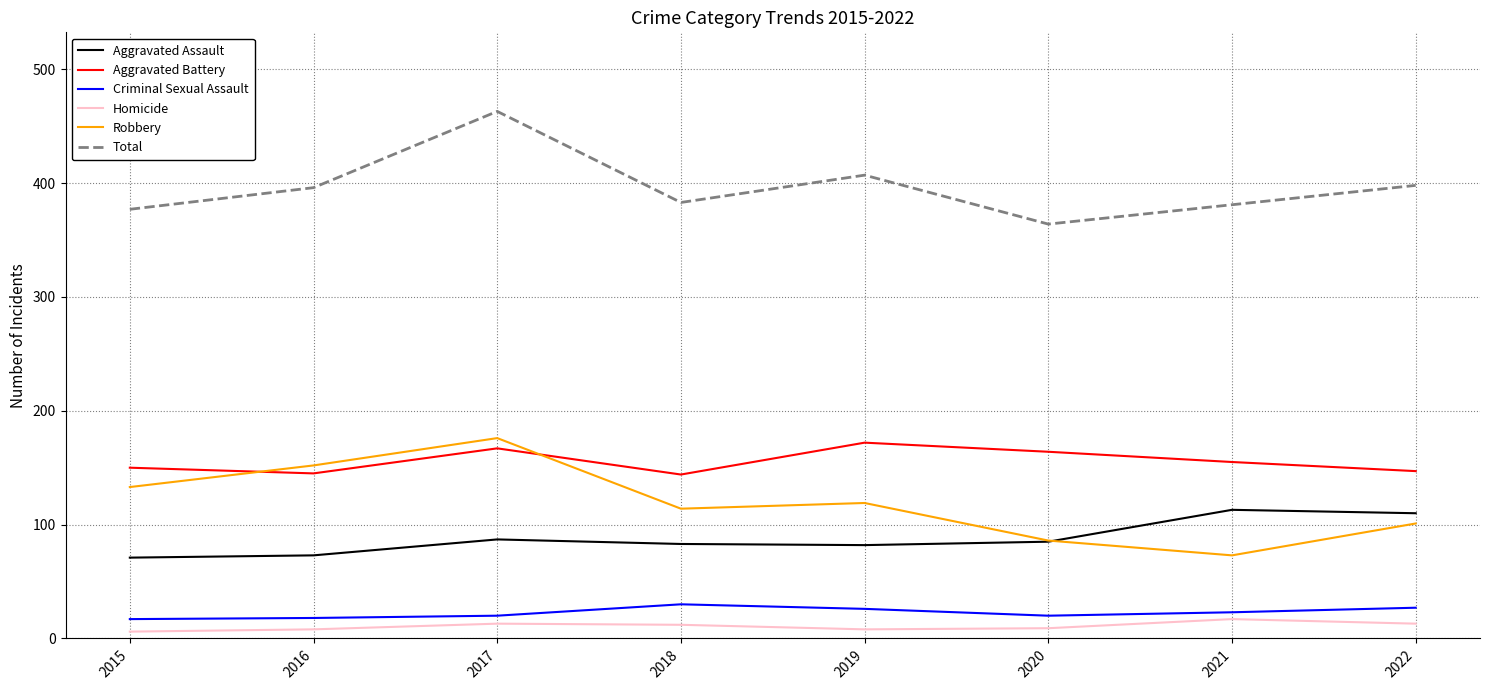

At how many categories does at least one series exceed 47?

8